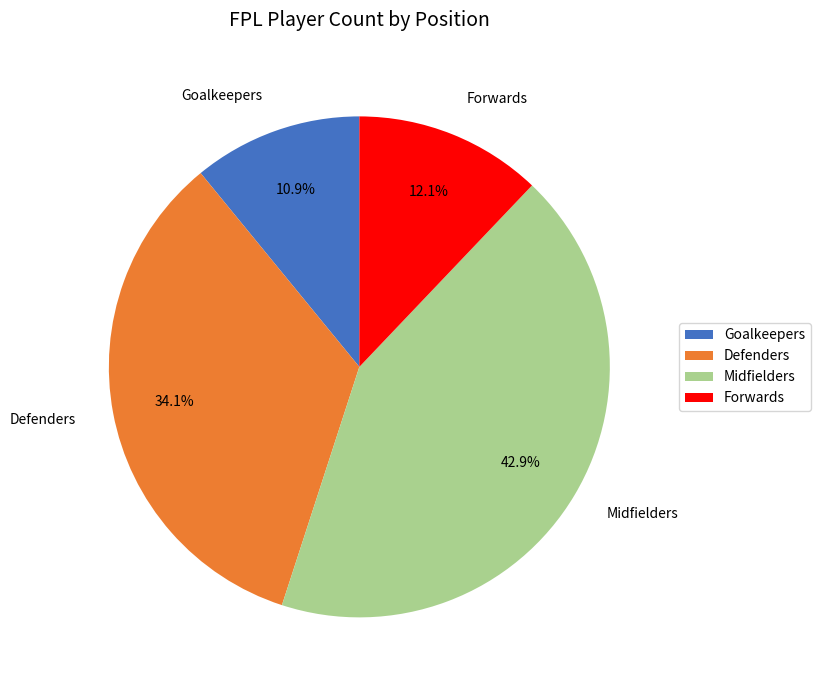

Is it true that Defenders is 34% of the pie?

True